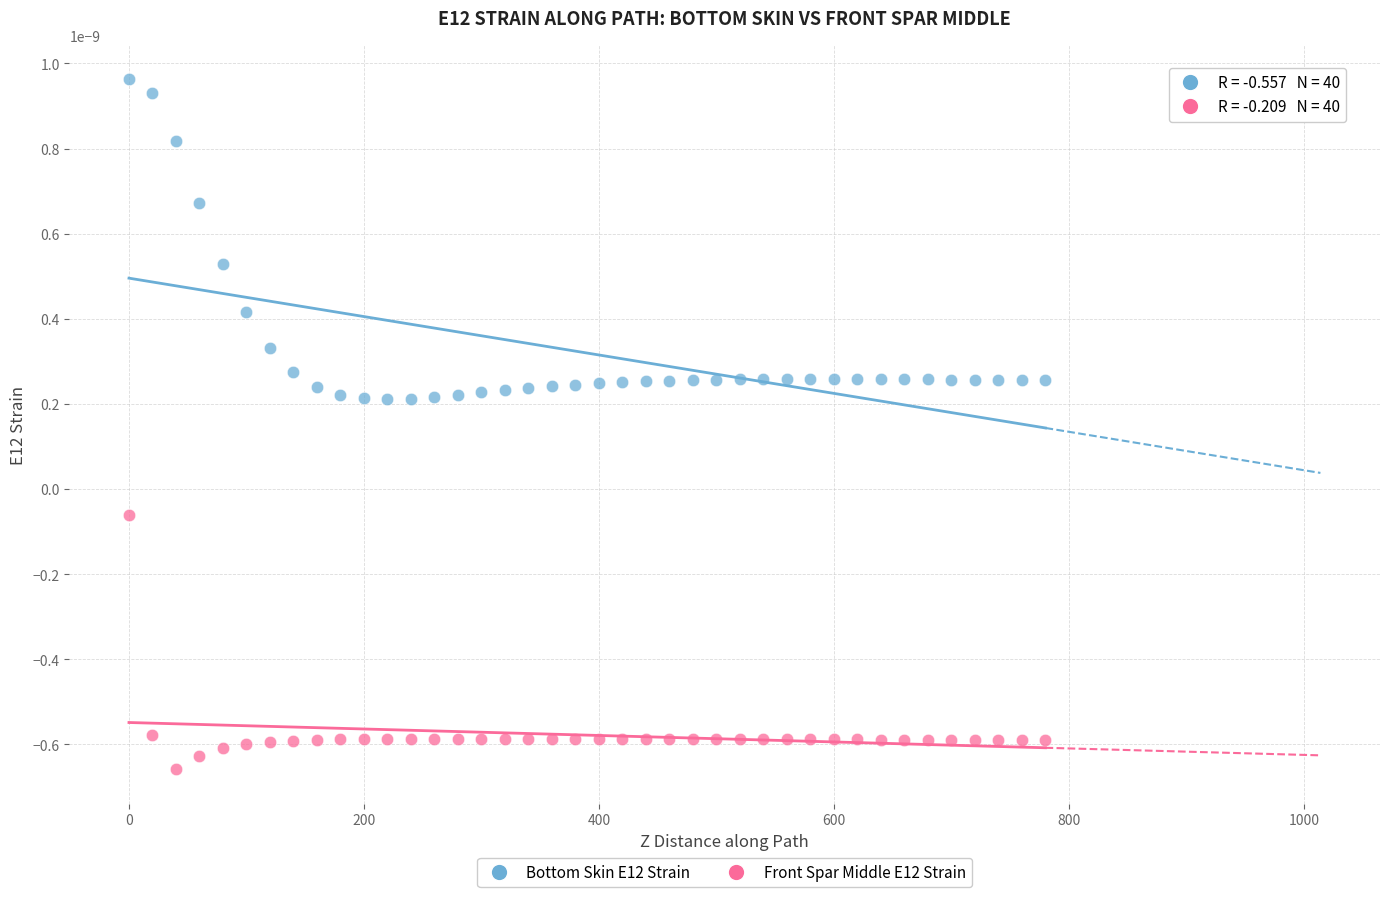

Across all data points, what is the range of X values (max minus min)?

780.0